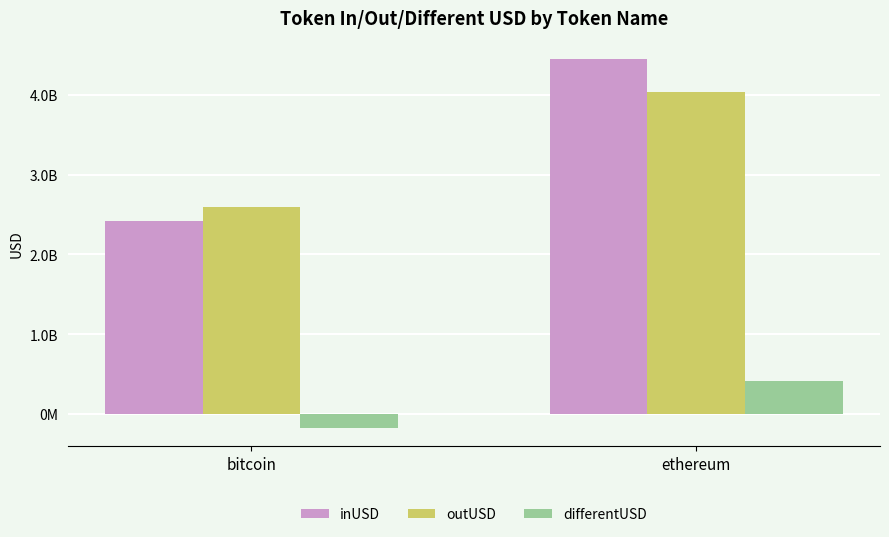

Are the bars grouped side by side (vs. stacked)?

Yes